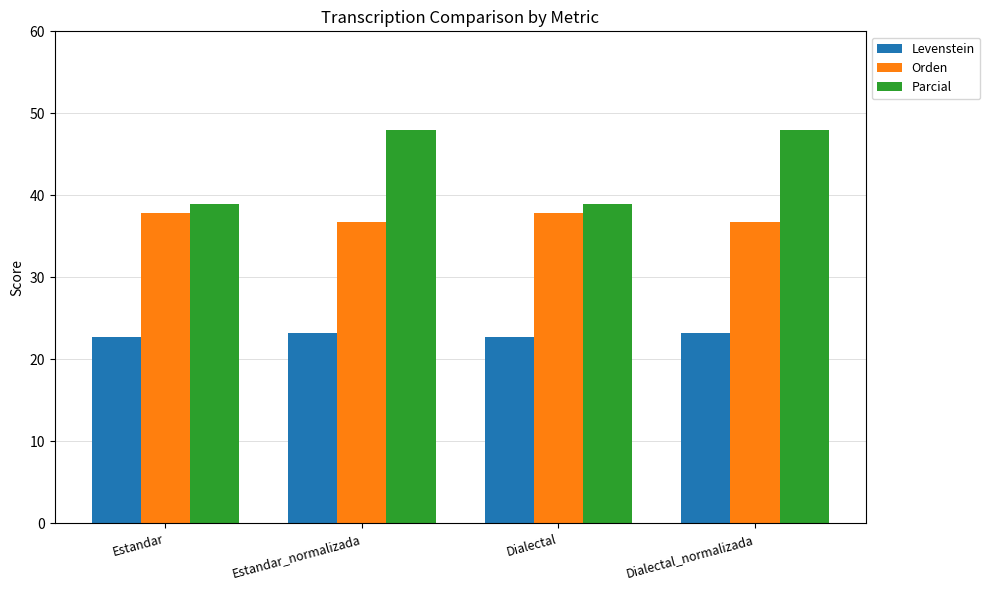

What is the label of the 4th bar from the right?

Estandar